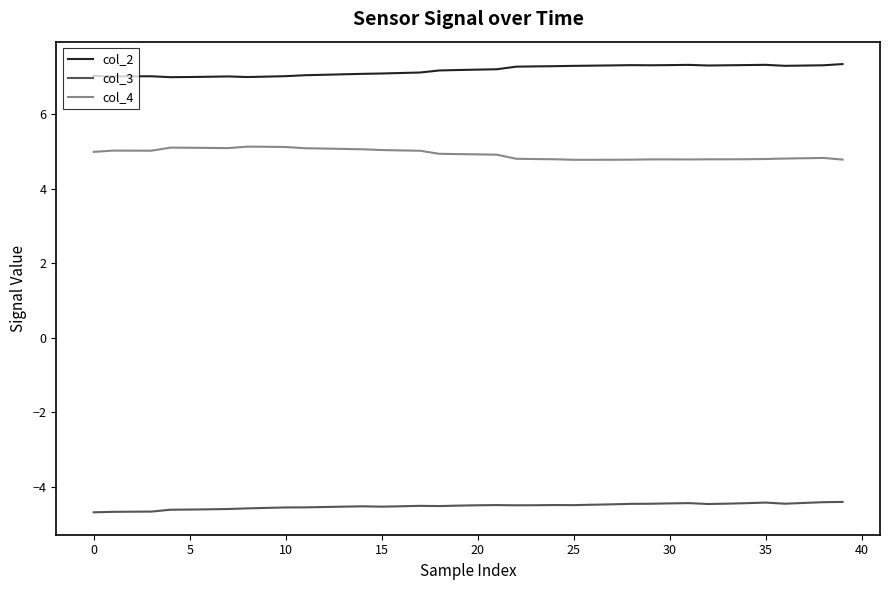

True or false: col_3 and col_4 cross at least once.

False